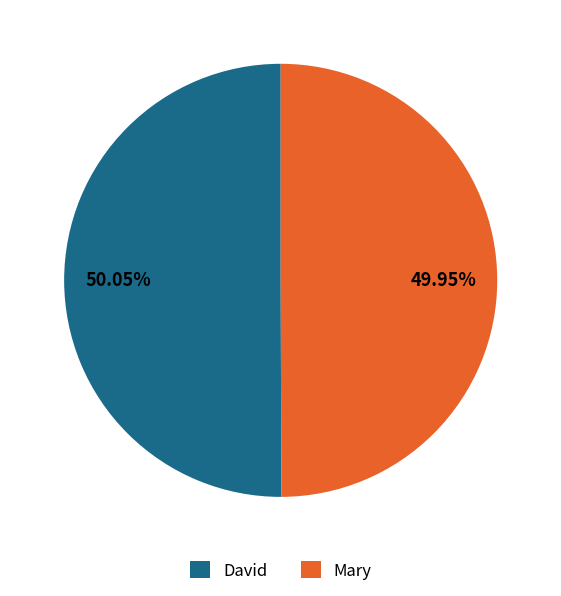

Do Mary and David together represent more than half of the pie?

Yes